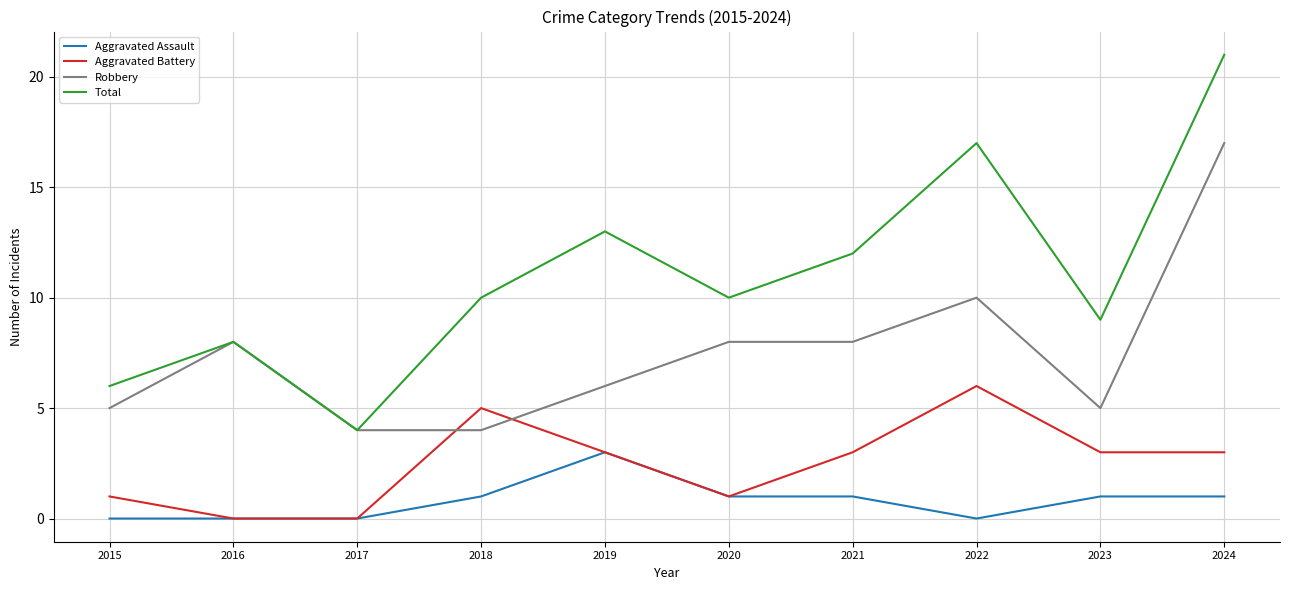

Rank the series by their maximum value, from lowest to highest.

Aggravated Assault, Aggravated Battery, Robbery, Total